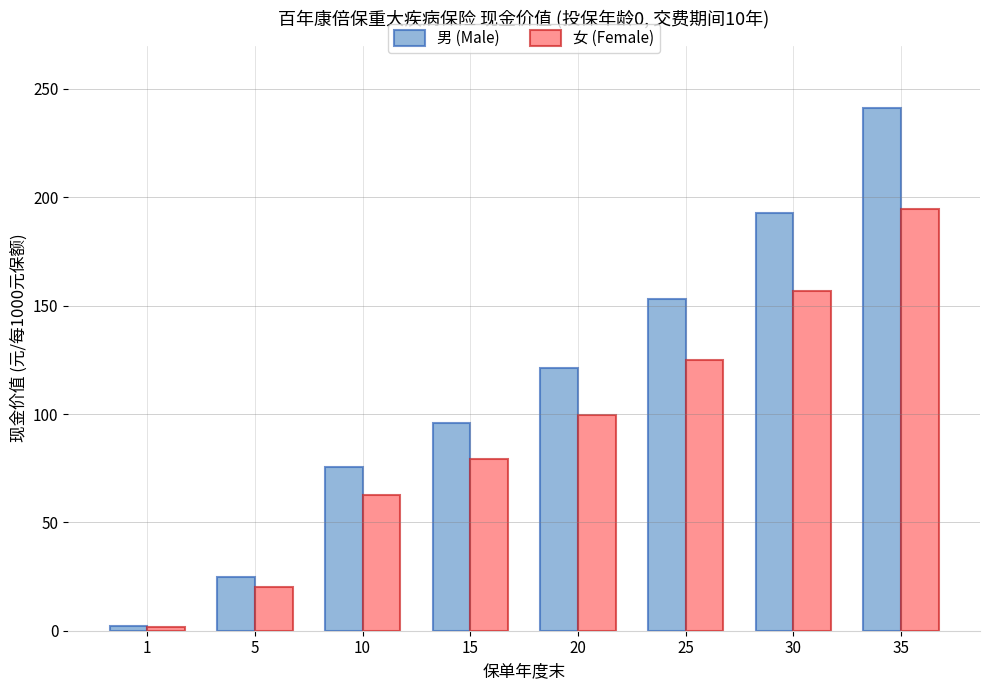

How many values in the 男 (Male) series are below 121?

4